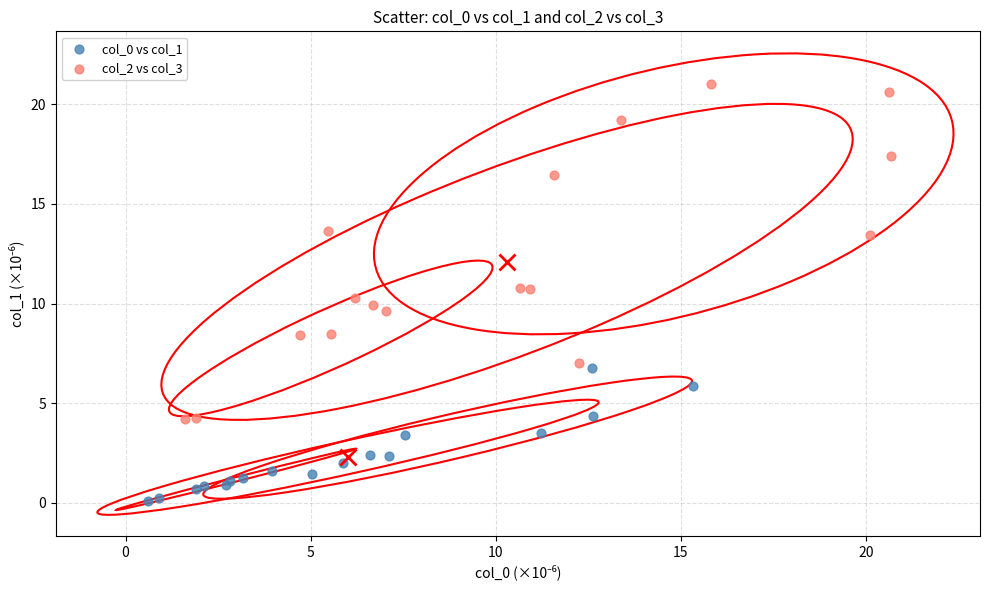

What are all the series names shown in the legend?

col_0 vs col_1, col_2 vs col_3